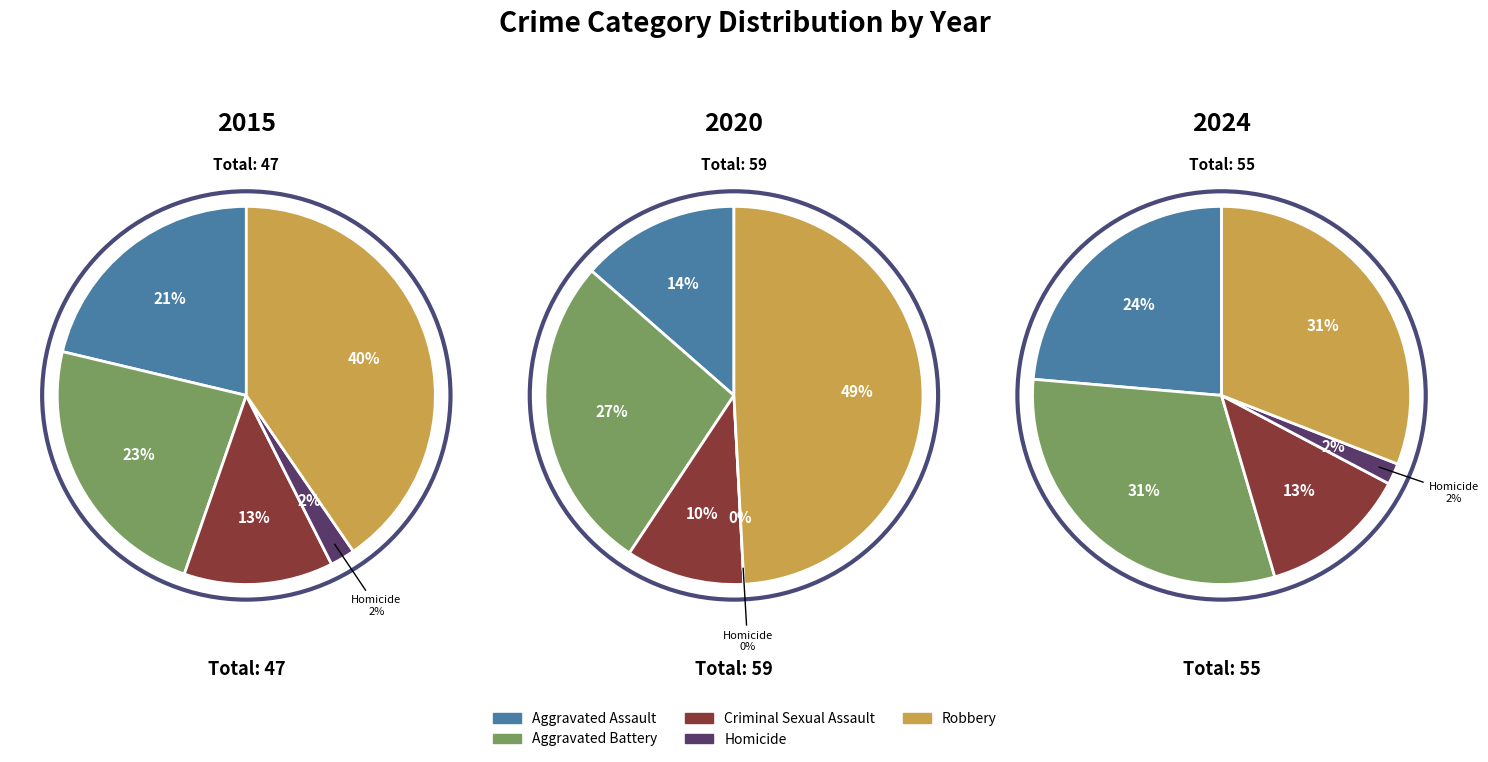

Rank the categories by 2024 value from highest to lowest.

Aggravated Battery, Robbery, Aggravated Assault, Criminal Sexual Assault, Homicide